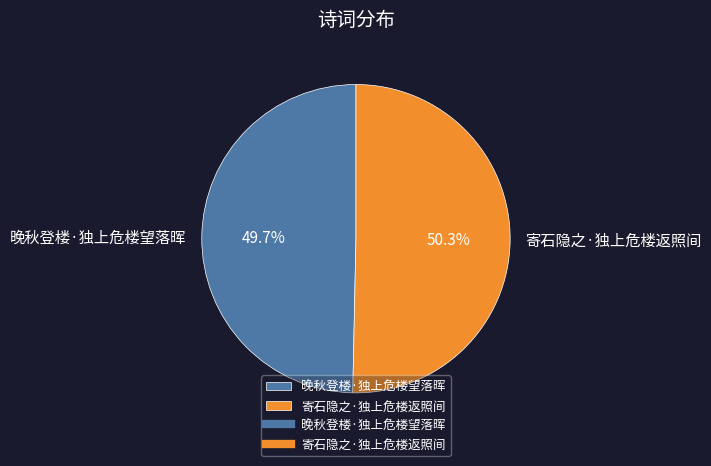

To the nearest percent, what is the difference between the 晚秋登楼·独上危楼望落晖 and 寄石隐之·独上危楼返照间 slice percentages?

1%